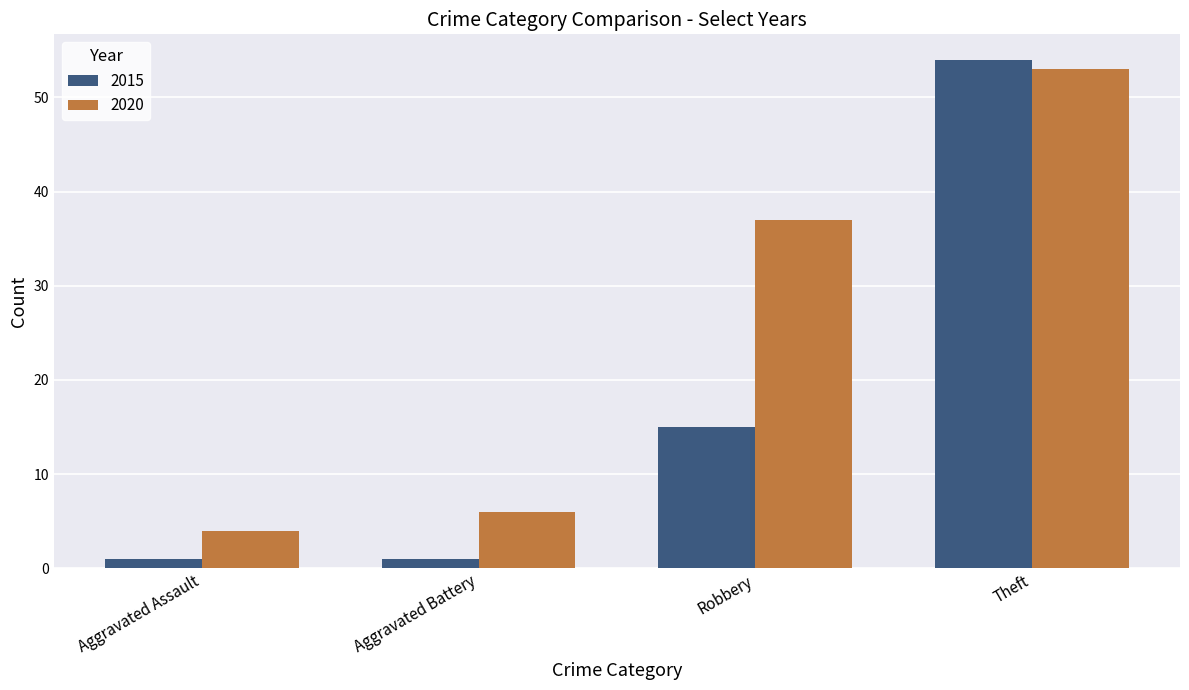

How many data points in 2015 are less than 15?

2